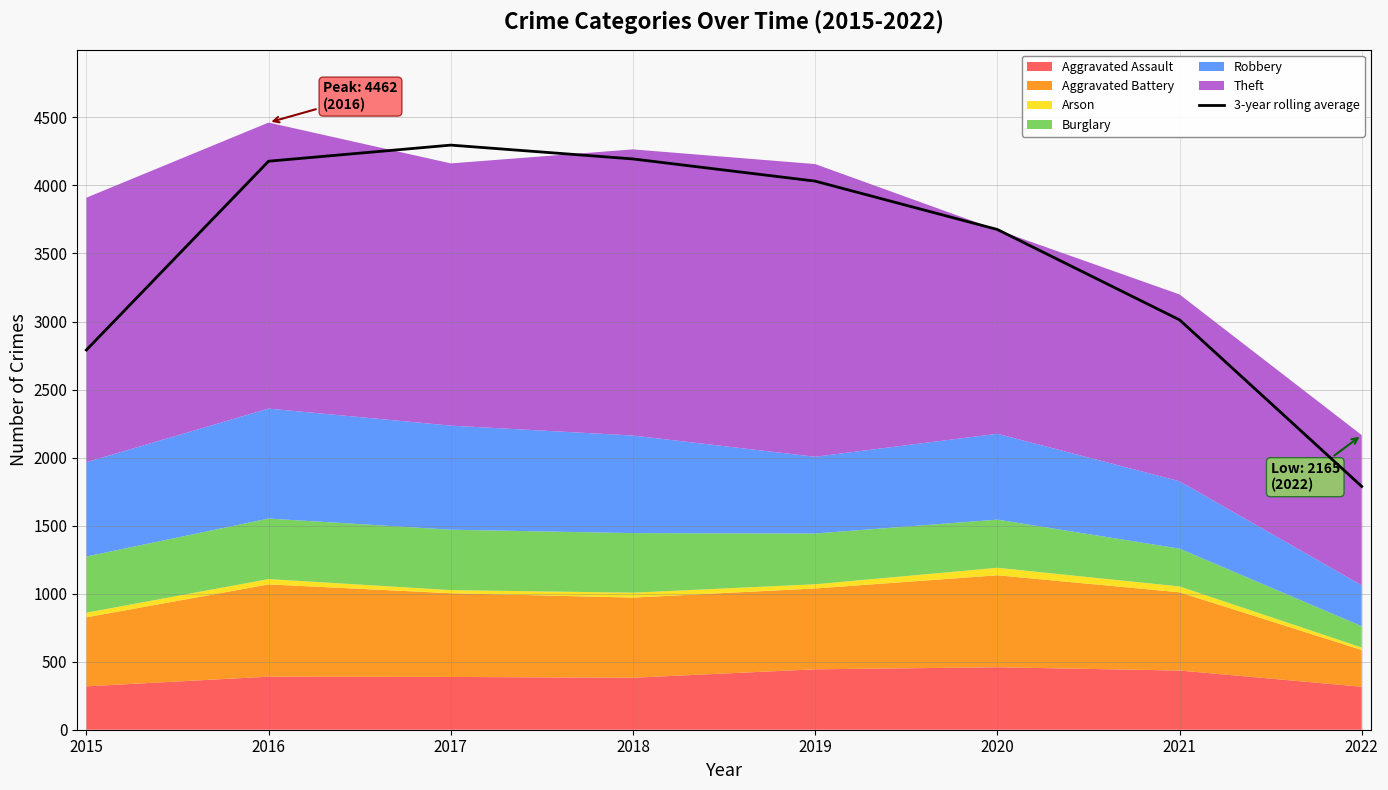

True or false: the data has more than 1 interior local peaks.

False